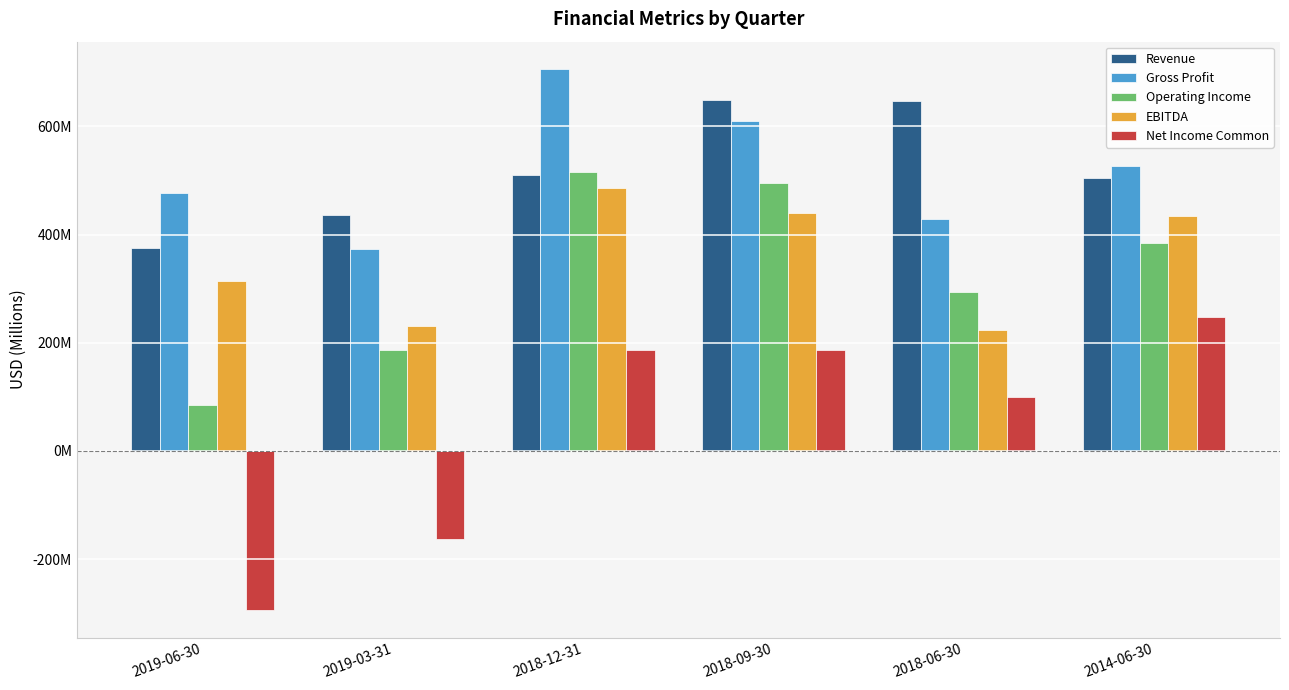

What is the spread (max minus min) of values at 2019-06-30?

772.1